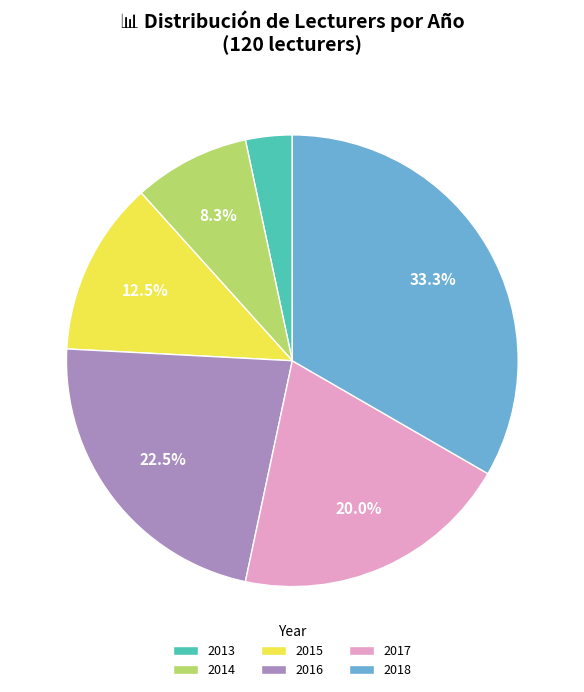

Which has a higher value, 2017 or 2018?

2018